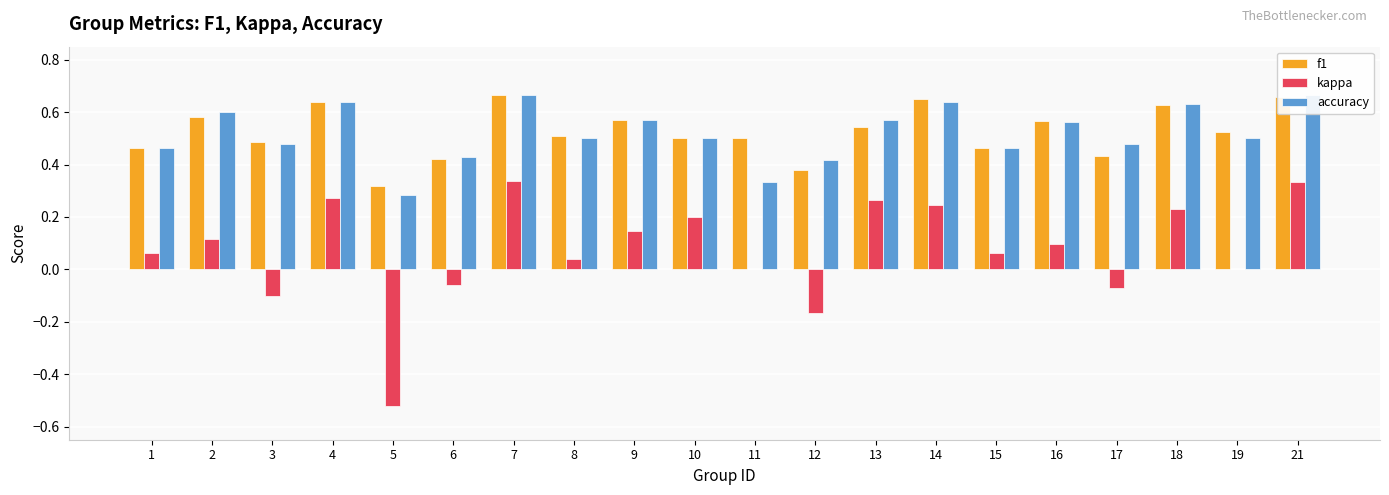

How many bars are there in each group?

3